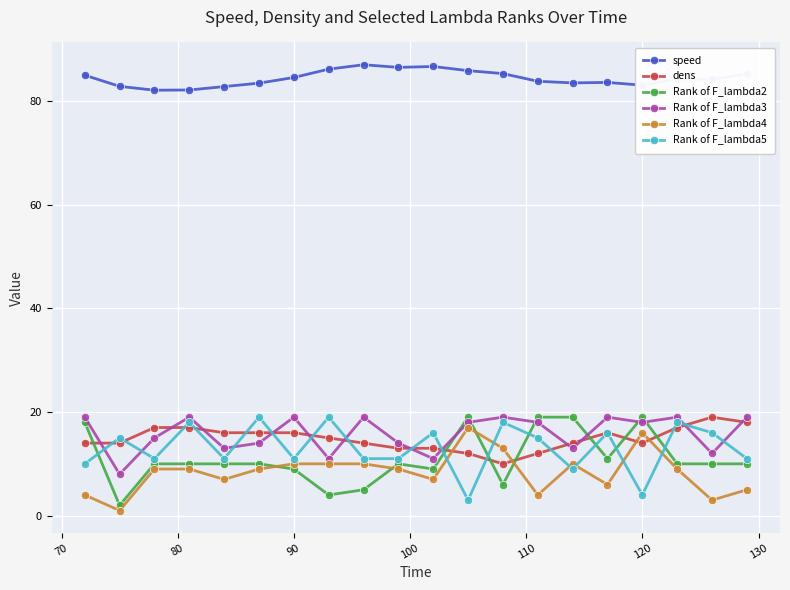

What is the value of the Rank of F_lambda4 point at the 5th from the left?

7.0